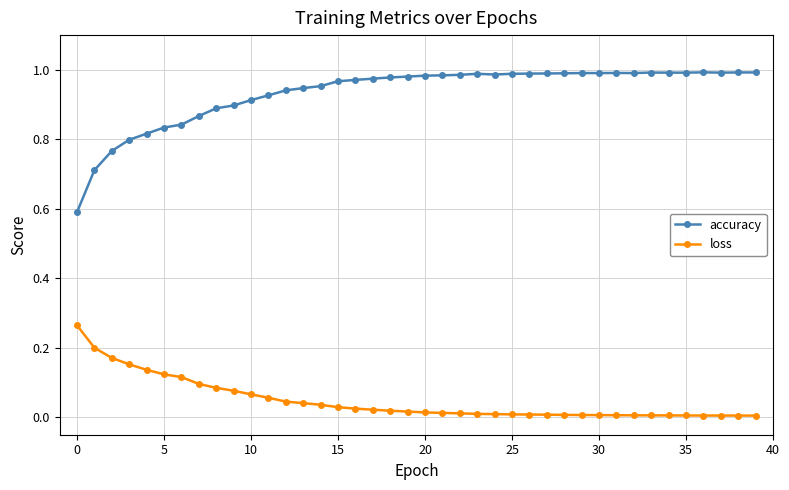

What is the sum of all accuracy values?

37.4